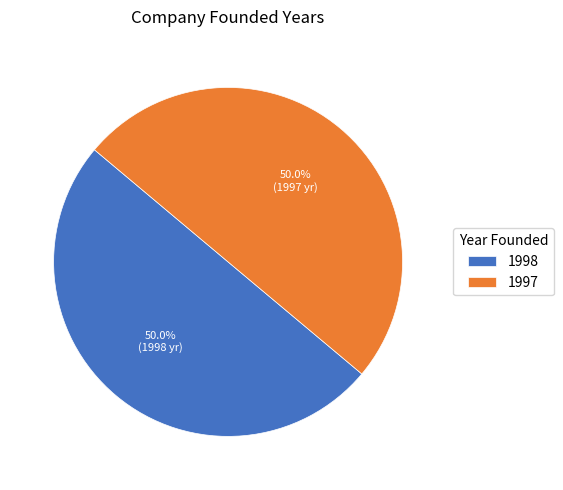

Combined, do 1998 and 1997 account for over 50%?

Yes